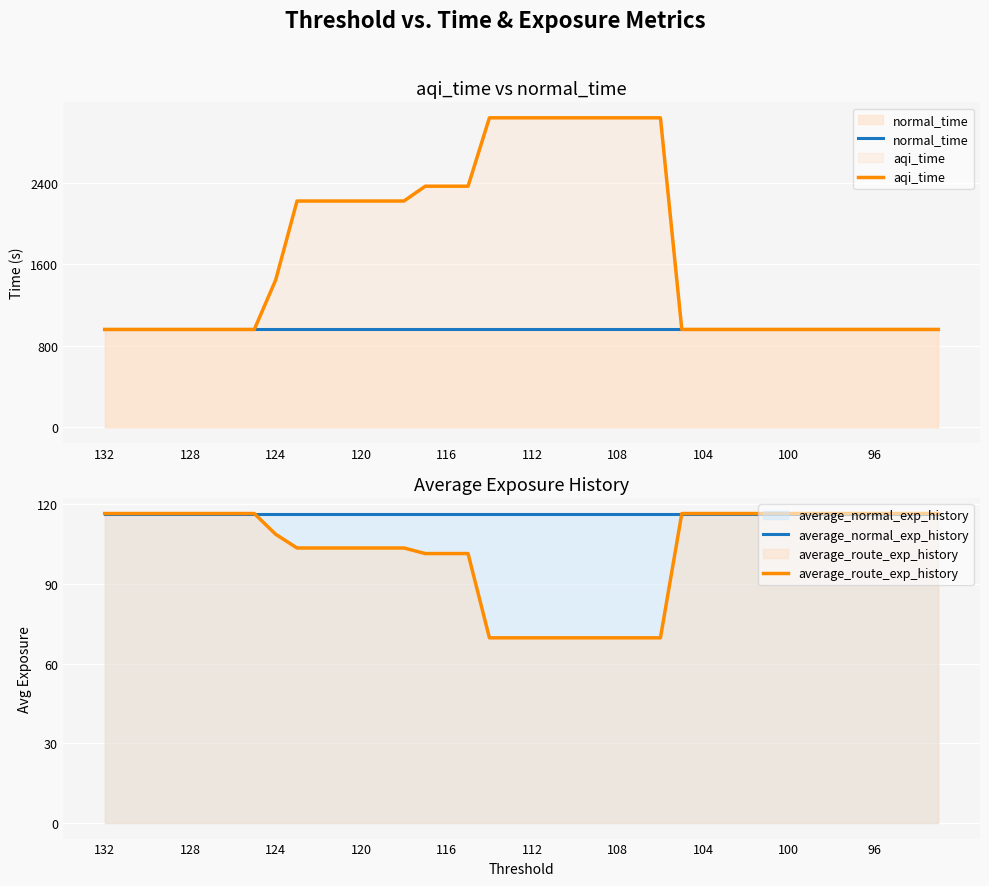

What is the minimum value for average_route_exp_history?

69.8